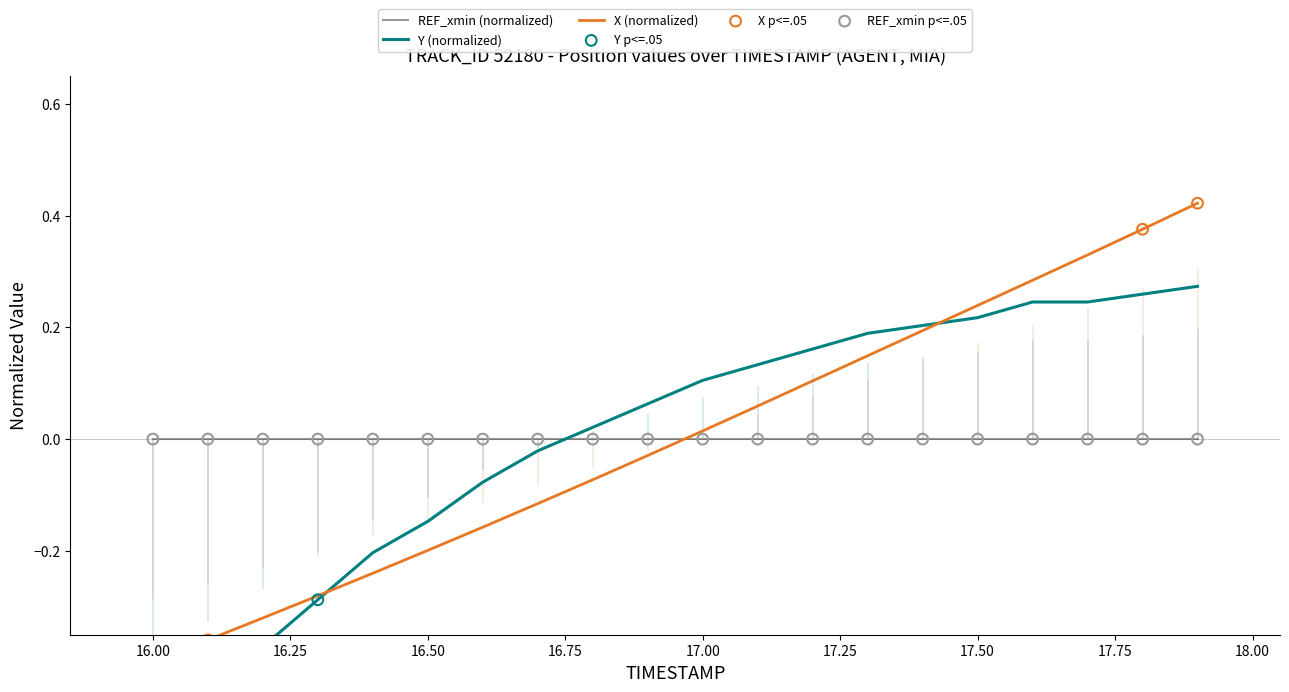

Which series reaches the maximum Y coordinate?

X